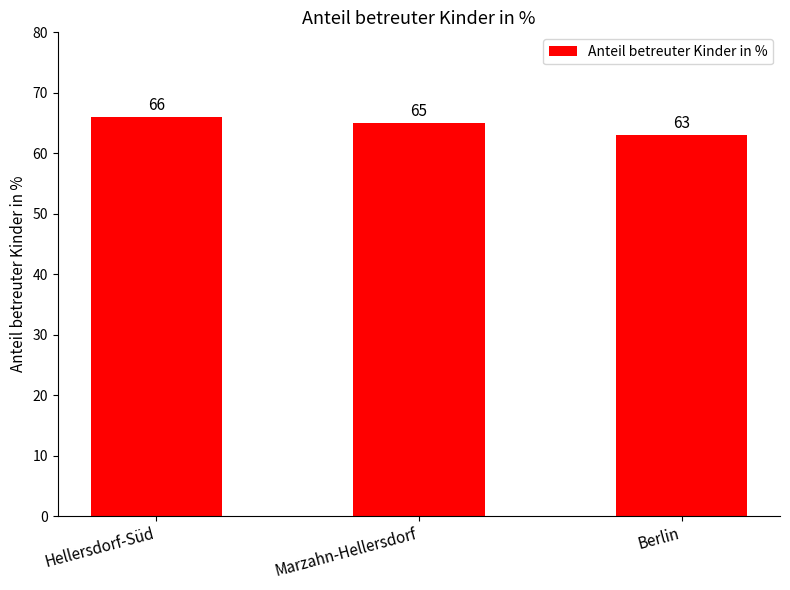

The value at Hellersdorf-Süd is 45. True or false?

False